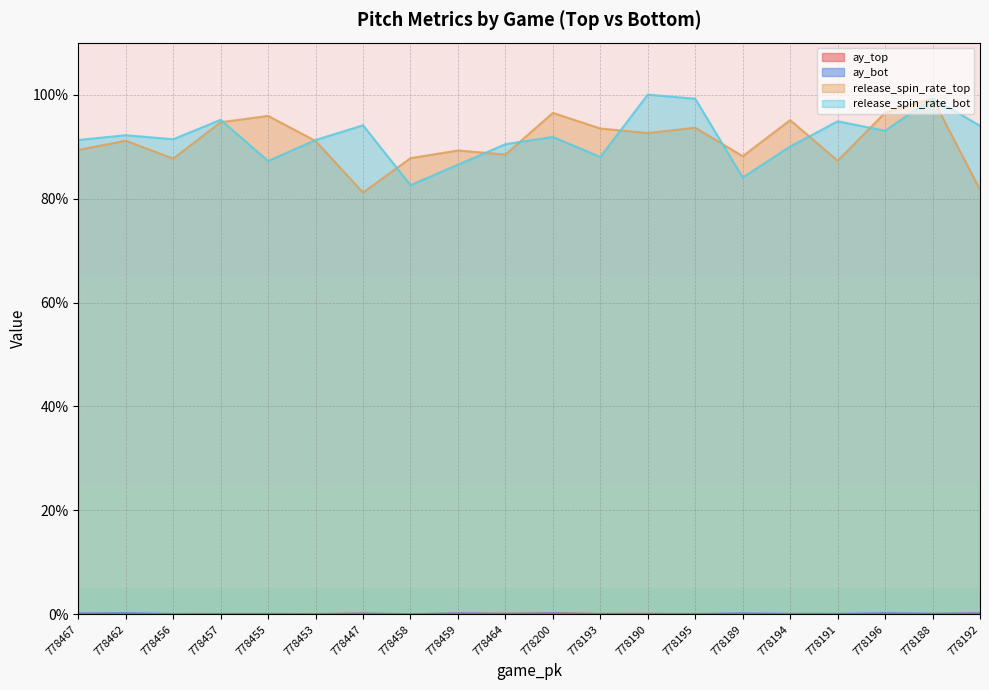

Where do ay_top and ay_bot first cross each other?

778455 and 778453